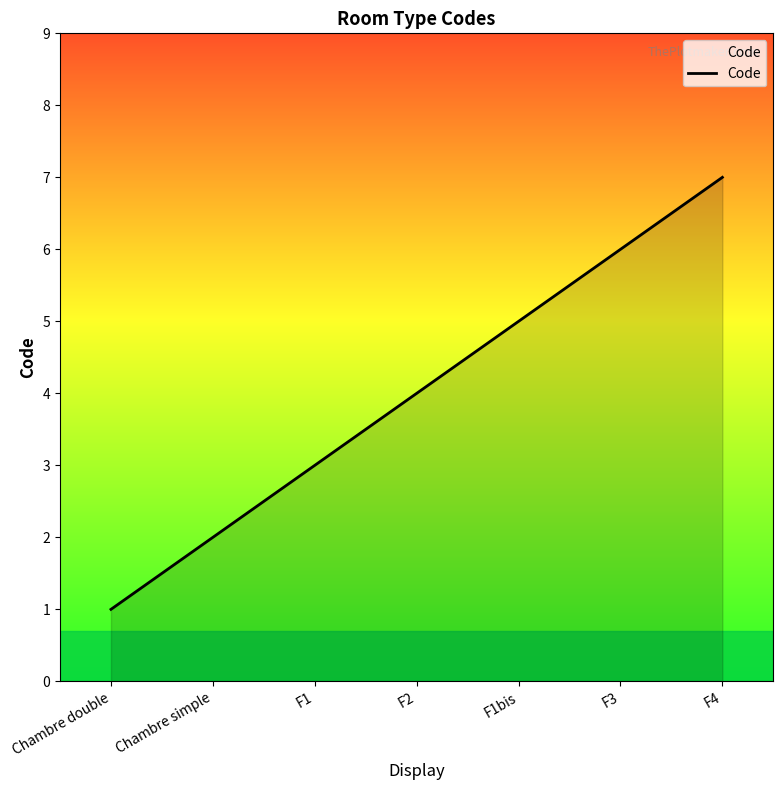

Approximately how many times larger is the value at F3 compared to F2?

1.5